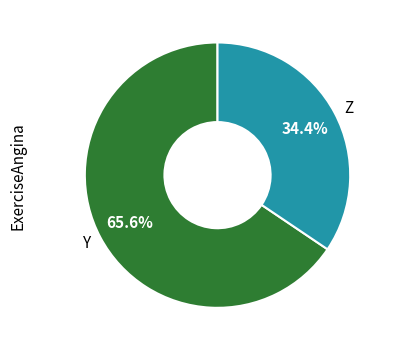

Count the number of slices in the pie.

2